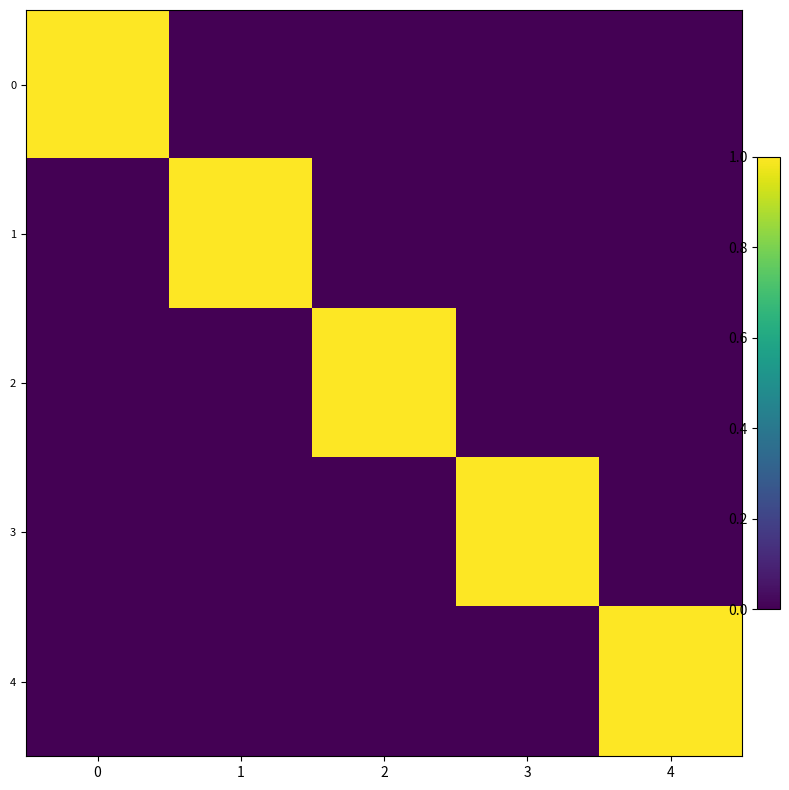

Count the 0 values in the range 0 to 1.

5